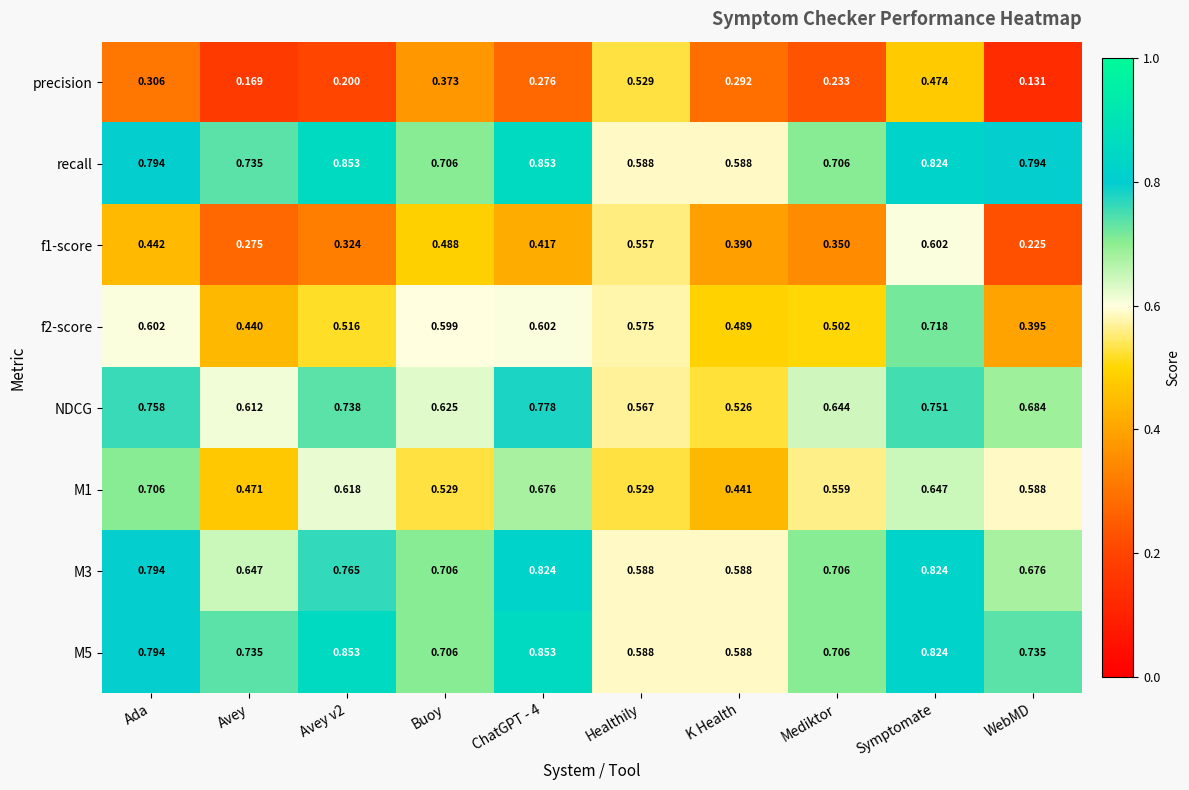

Which label corresponds to the smallest value in the chart?

WebMD